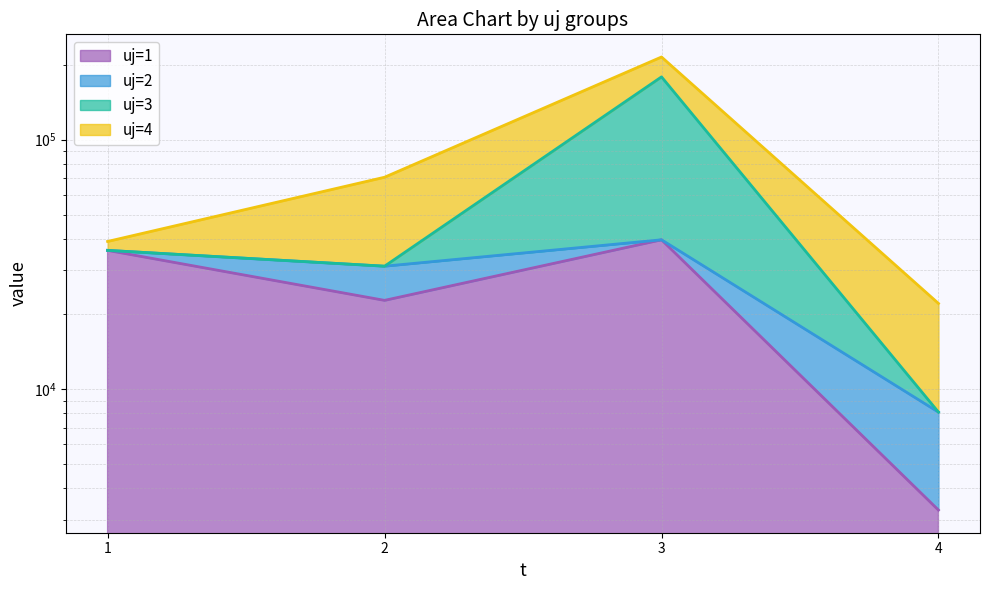

Between 2 and 3, which series saw the biggest shift?

uj=3